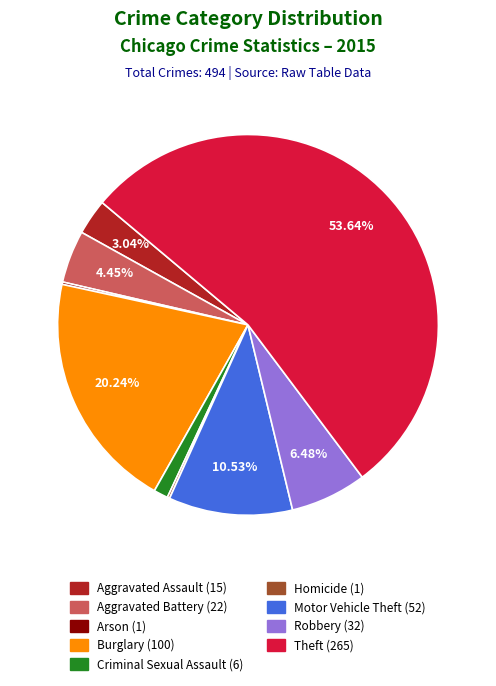

What is the ratio of the value at Burglary (100) to the value at Robbery (32)?

3.1